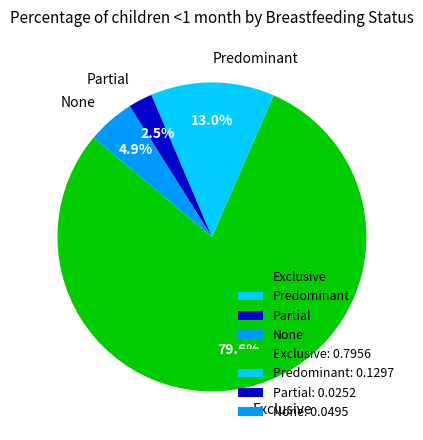

To the nearest percent, what is the difference between the Predominant and None slice percentages?

8%